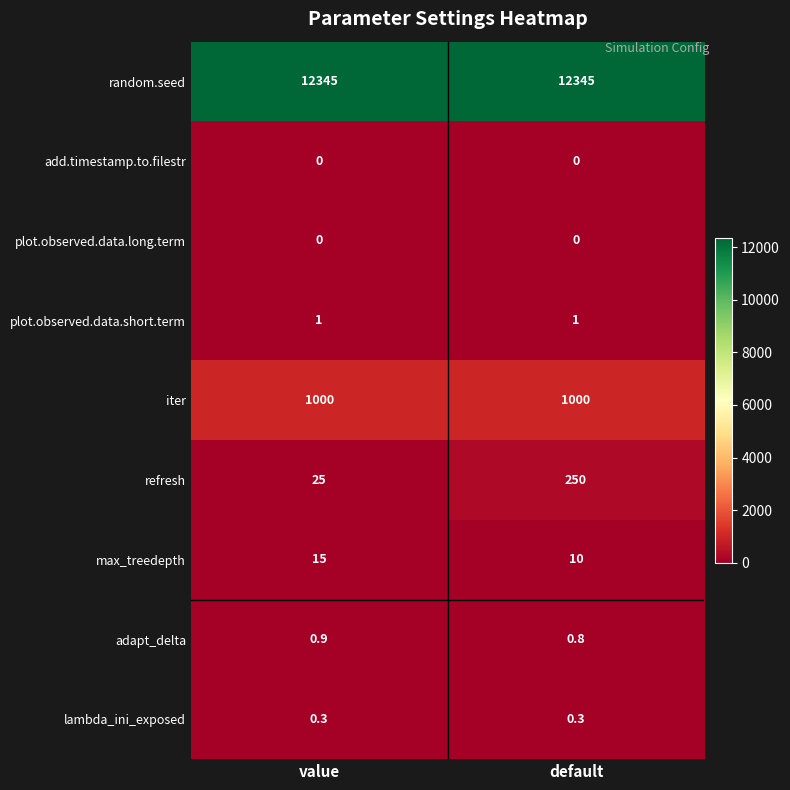

Reading left to right, transcribe all the data shown in this chart.

row_0: value=12345.0	default=12345.0
row_1: value=0.0	default=0.0
row_2: value=0.0	default=0.0
row_3: value=1.0	default=1.0
row_4: value=1000.0	default=1000.0
row_5: value=25.0	default=250.0
row_6: value=15.0	default=10.0
row_7: value=0.9	default=0.8
row_8: value=0.3	default=0.3